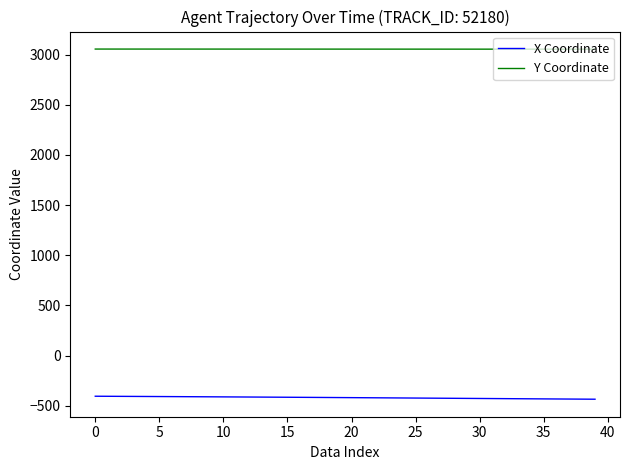

At how many categories does at least one series exceed 2296?

40